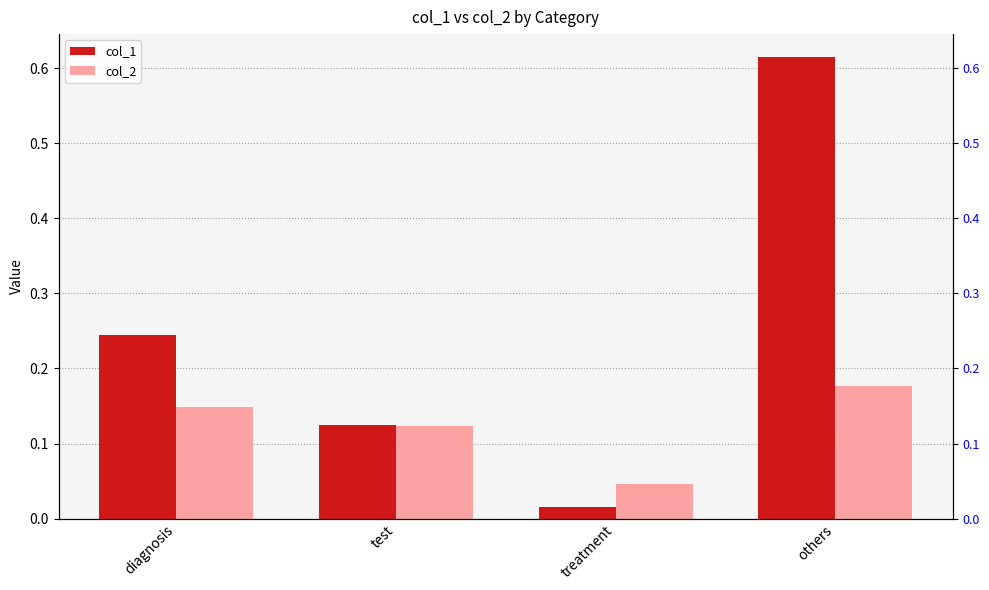

Which category has the lowest value in the col_1 series?

treatment